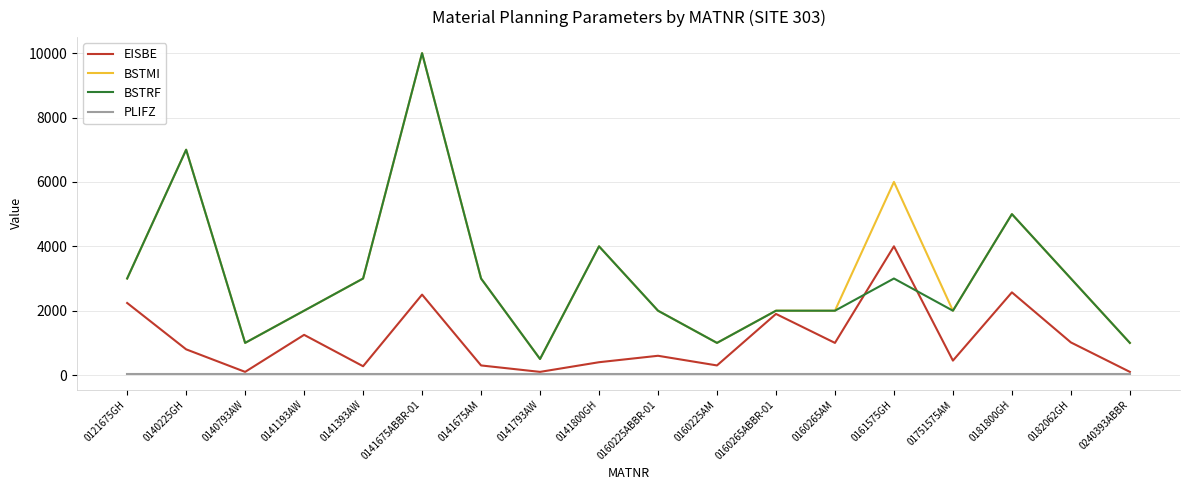

How many lines are shown in the chart?

4